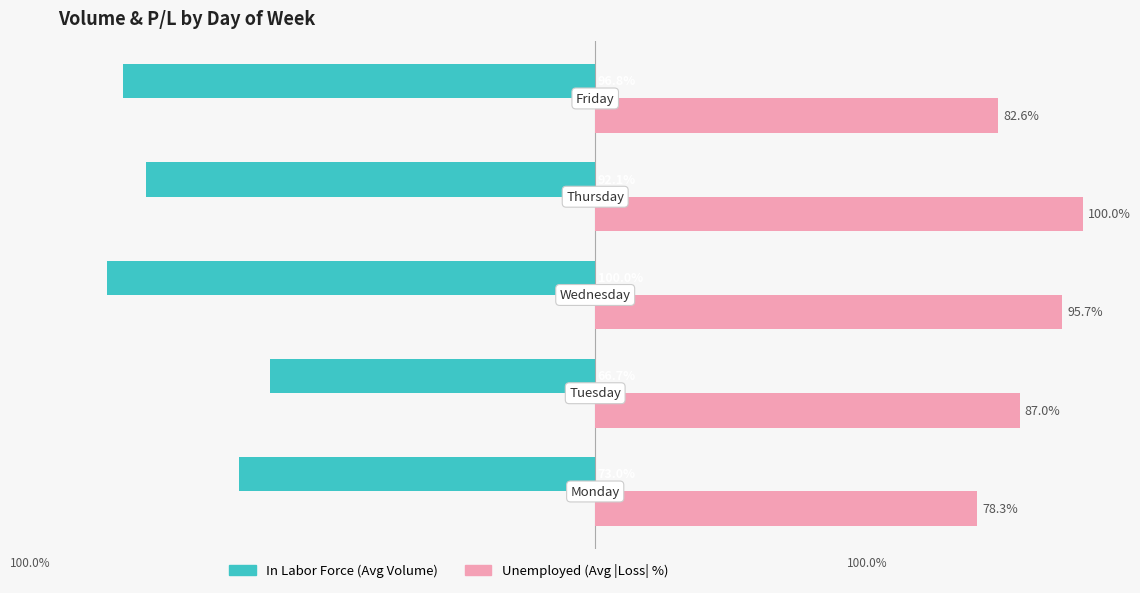

Which series changed the most between −120 and −40?

In Labor Force